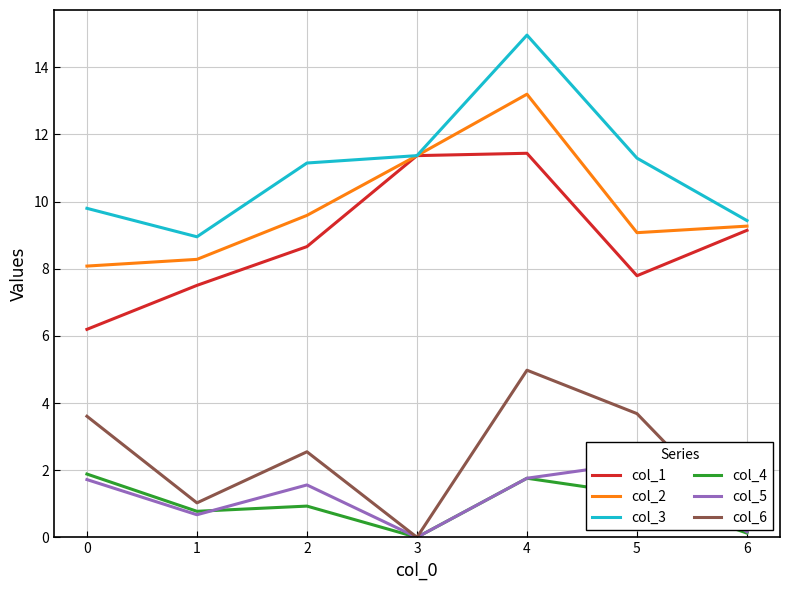

The value of col_1 at 5 is 7.8. True or false?

True